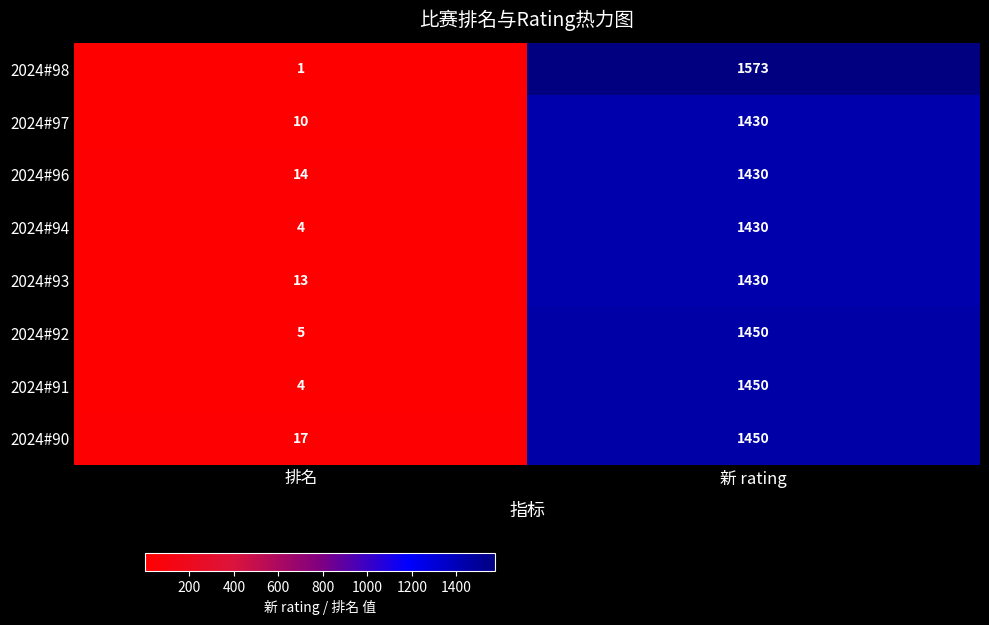

What value does the 2024#91 series have at 新 rating?

1450